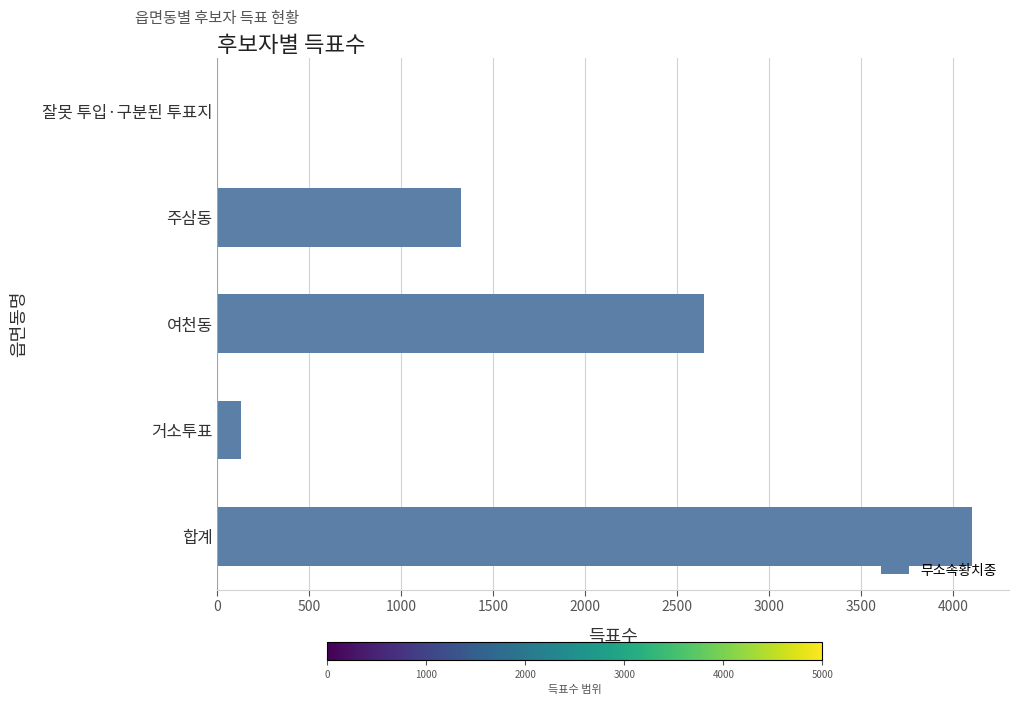

What is the maximum value shown in the chart?

4099